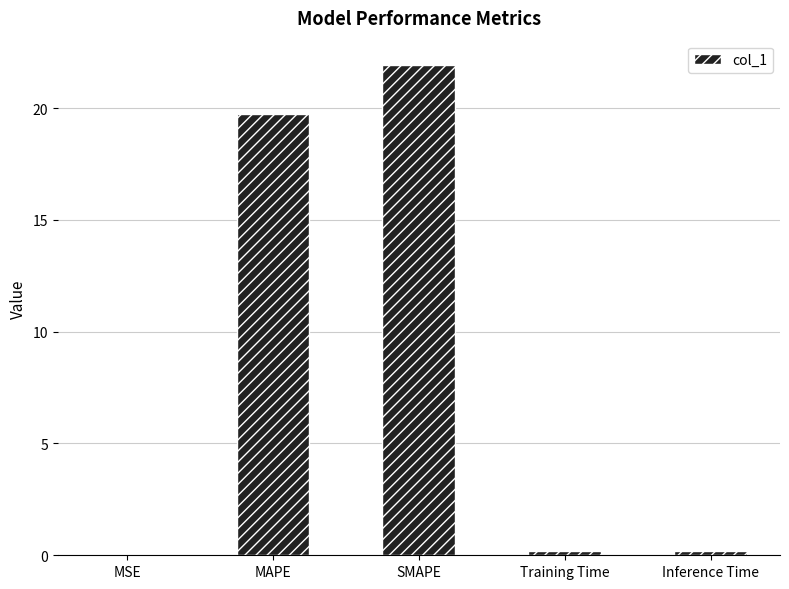

How many series are shown in this chart?

1